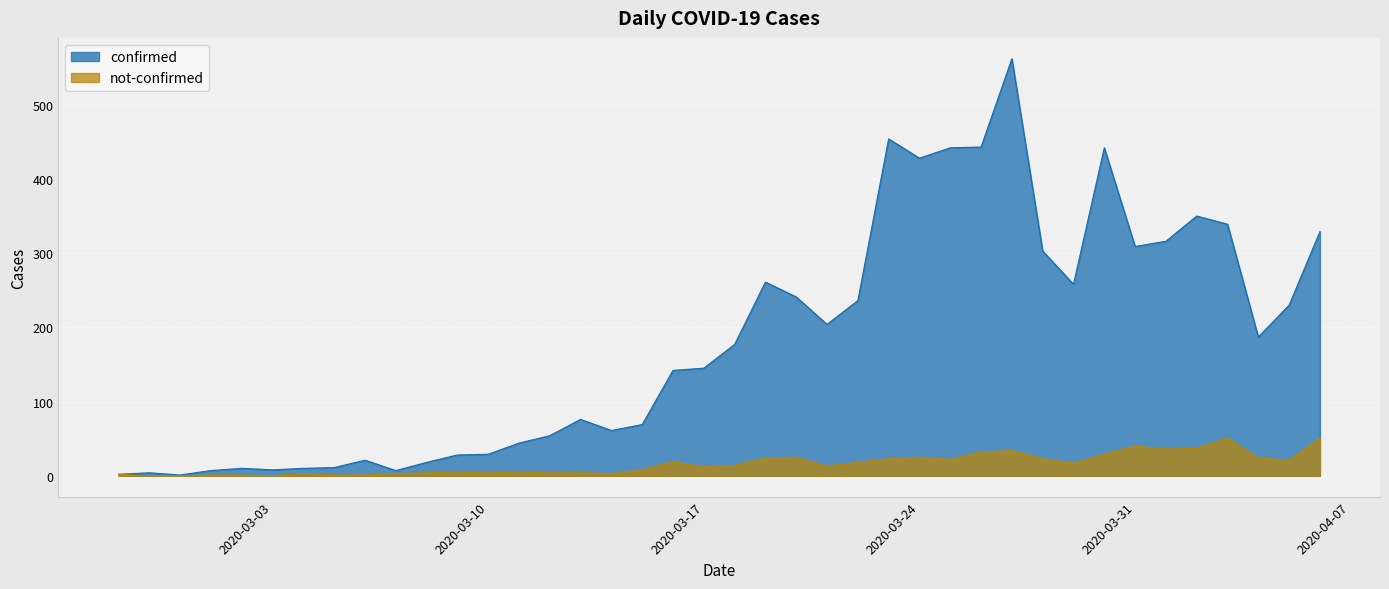

List the series in order of their peak value, highest first.

confirmed, not-confirmed